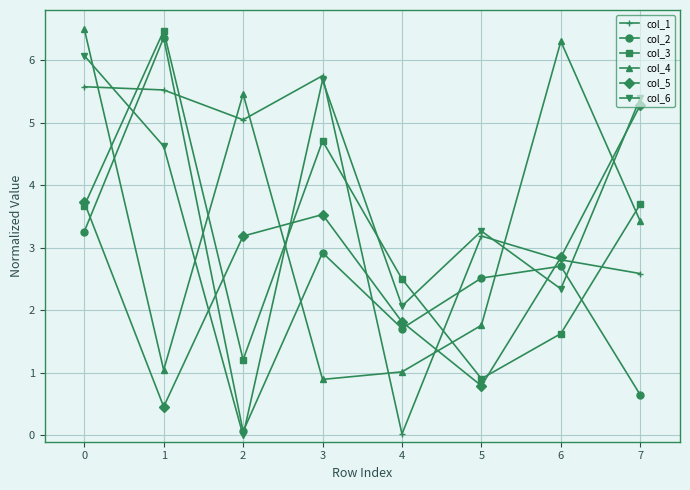

How many lines are shown in the chart?

6